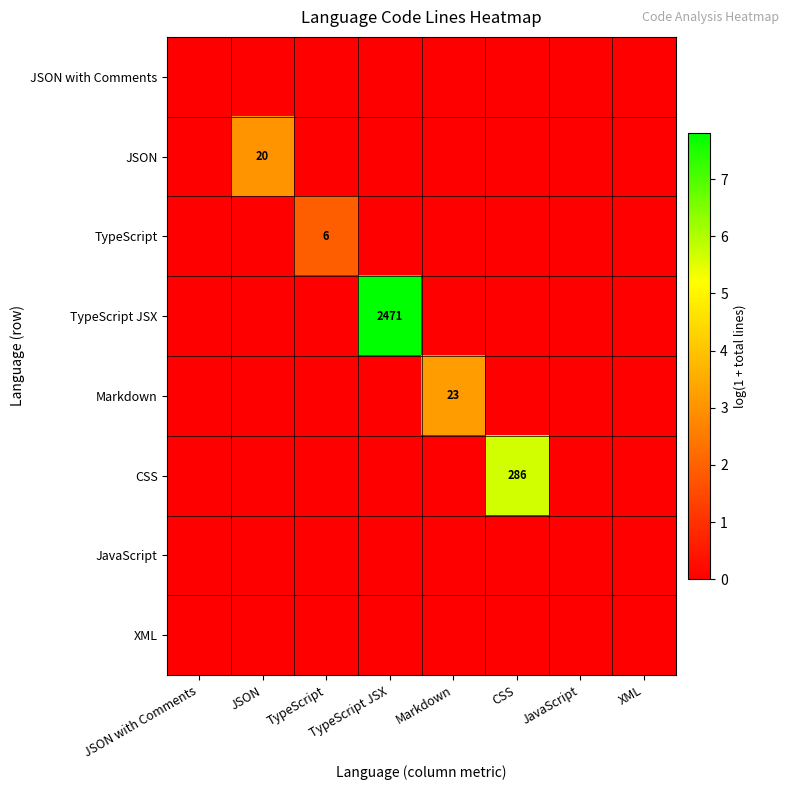

Is it true that CSS equals 2.8 at TypeScript?

False